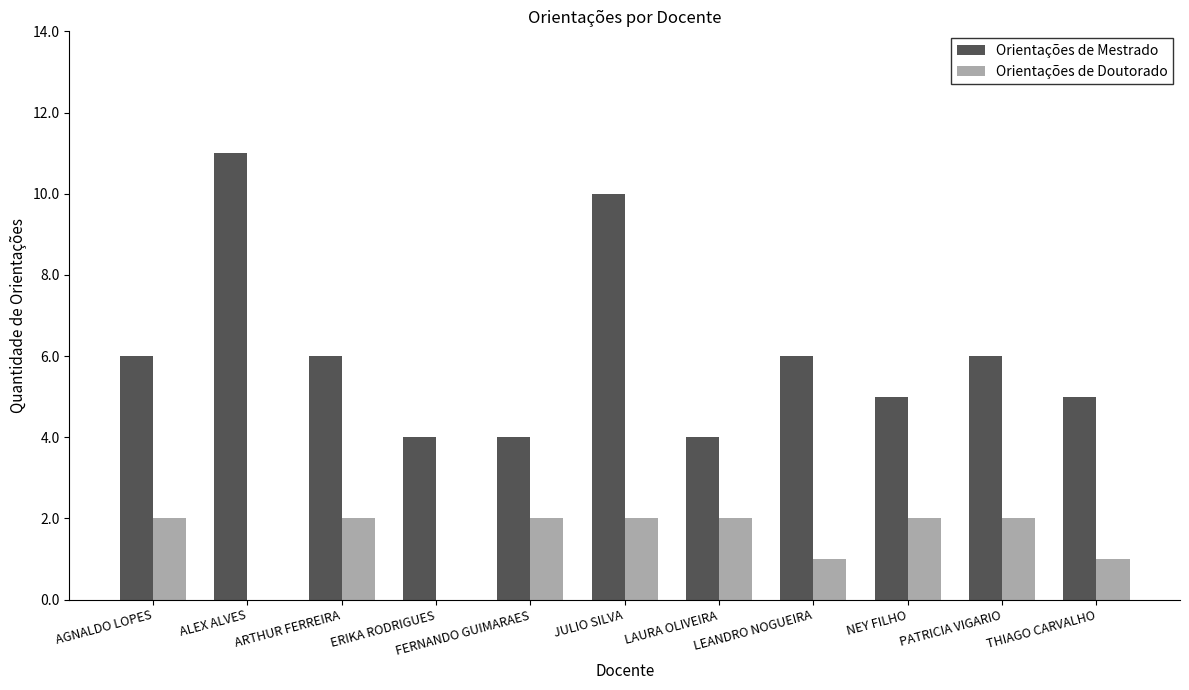

Count the number of data series in this chart.

2